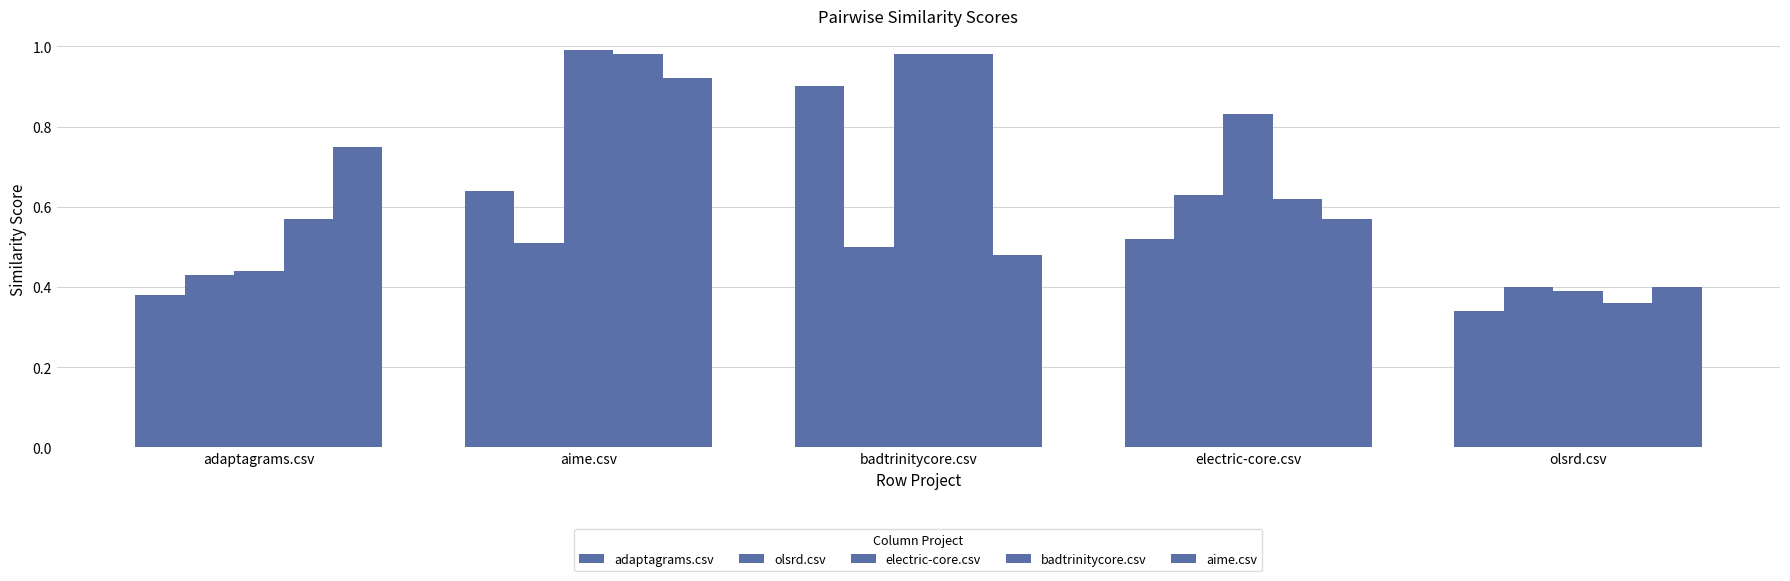

How many bars are there in each group?

5